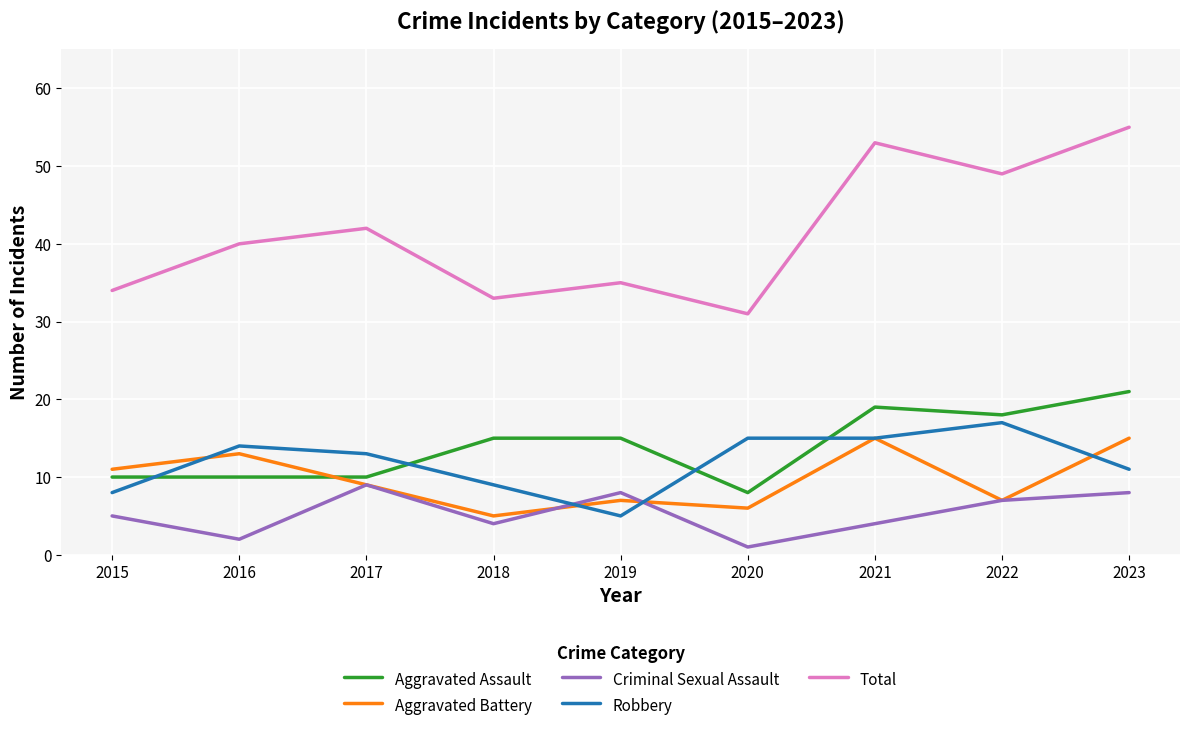

Reading left to right, extract all data points from this chart.

Aggravated Assault: 10	10	10	15	15	8	19	18	21
Aggravated Battery: 11	13	9	5	7	6	15	7	15
Criminal Sexual Assault: 5	2	9	4	8	1	4	7	8
Robbery: 8	14	13	9	5	15	15	17	11
Total: 34	40	42	33	35	31	53	49	55